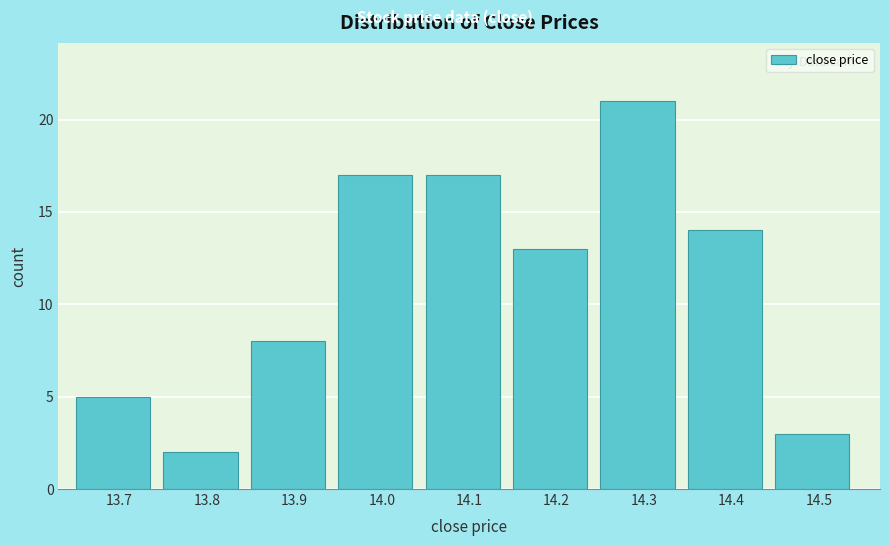

Reading left to right, list every bar in this chart as the range it spans on the x-axis followed by its height. The values are not printed on the chart, so give them approximately, as read against the axis.

13.65 to 13.75: 5
13.75 to 13.85: 2
13.85 to 13.95: 8
13.95 to 14.05: 17
14.05 to 14.15: 17
14.15 to 14.25: 13
14.25 to 14.35: 21
14.35 to 14.45: 14
14.45 to 14.55: 3